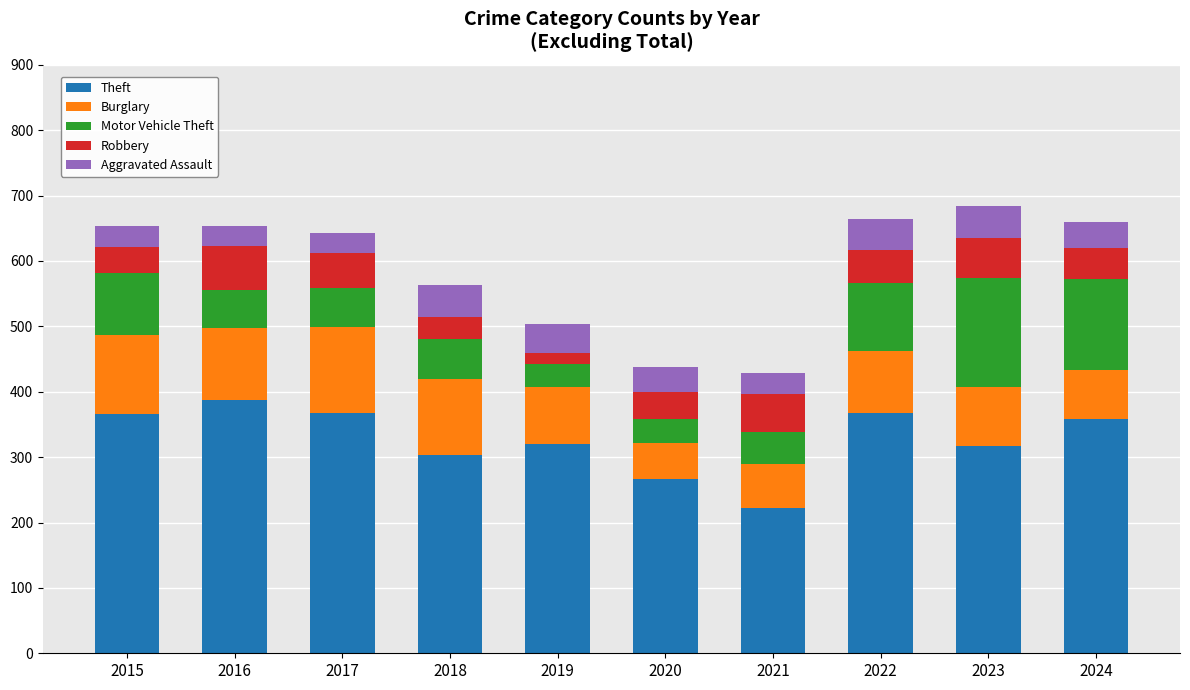

At which label does Theft reach its minimum?

2021